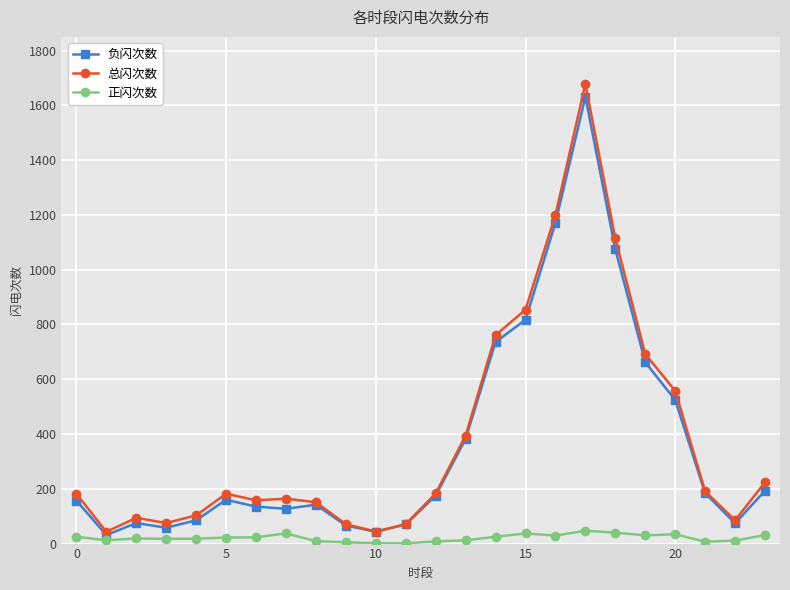

How many lines are shown in the chart?

3